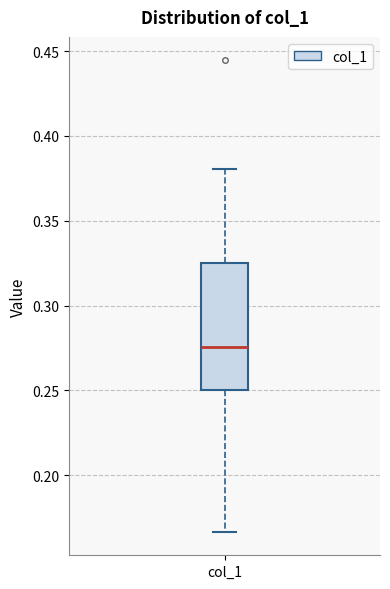

Where does the upper whisker of the box for col_1 end on the y-axis? The values are not printed on the chart, so give them approximately, as read against the axis.

0.380